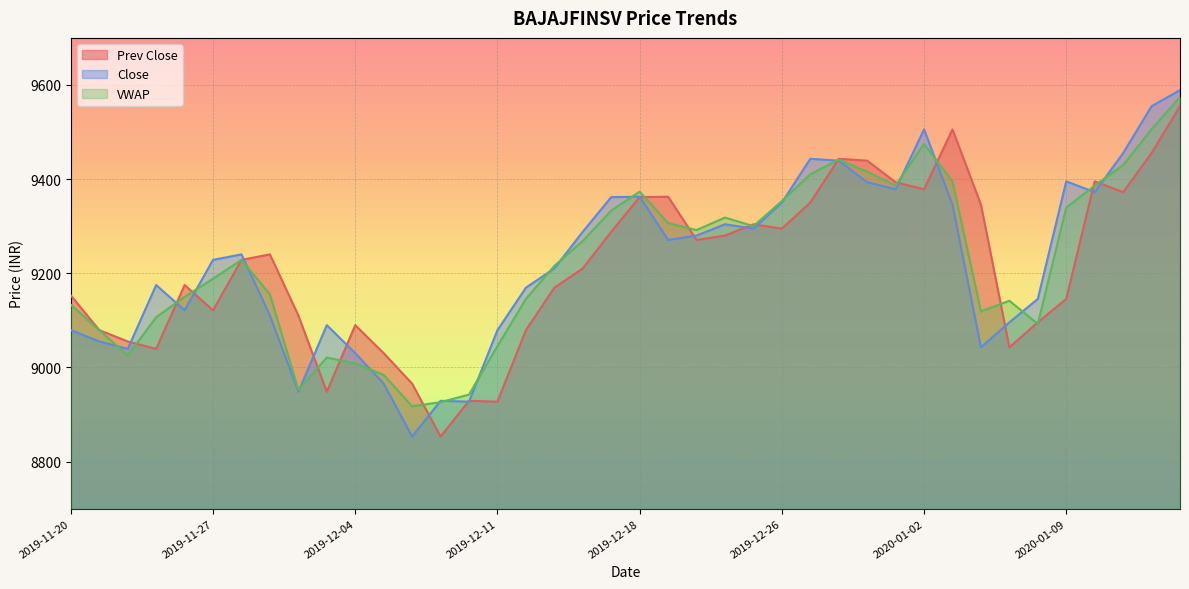

Which has a higher value, 2019-11-20 or 2020-01-06?

2020-01-06